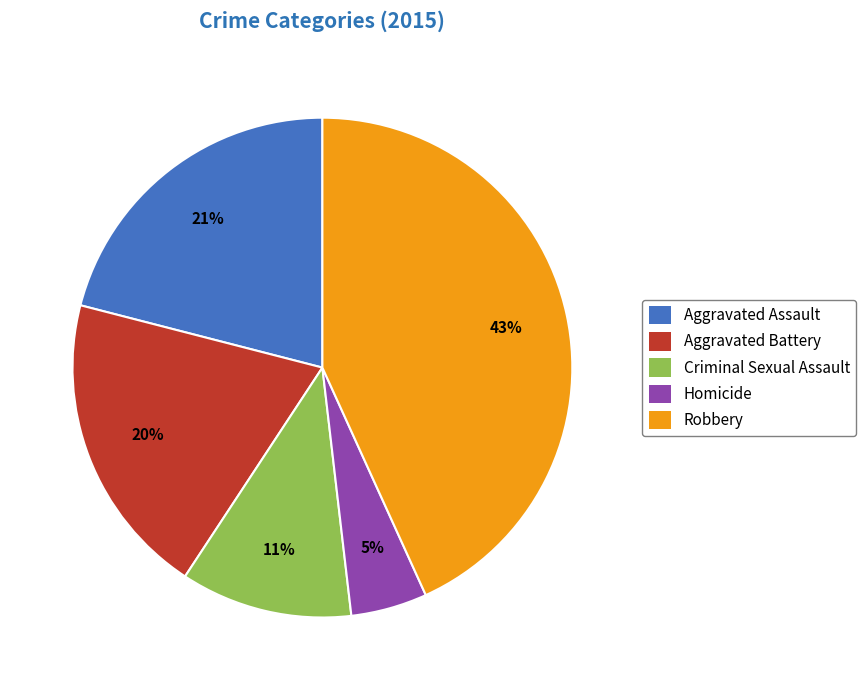

To the nearest percent, what portion does Robbery represent?

43%